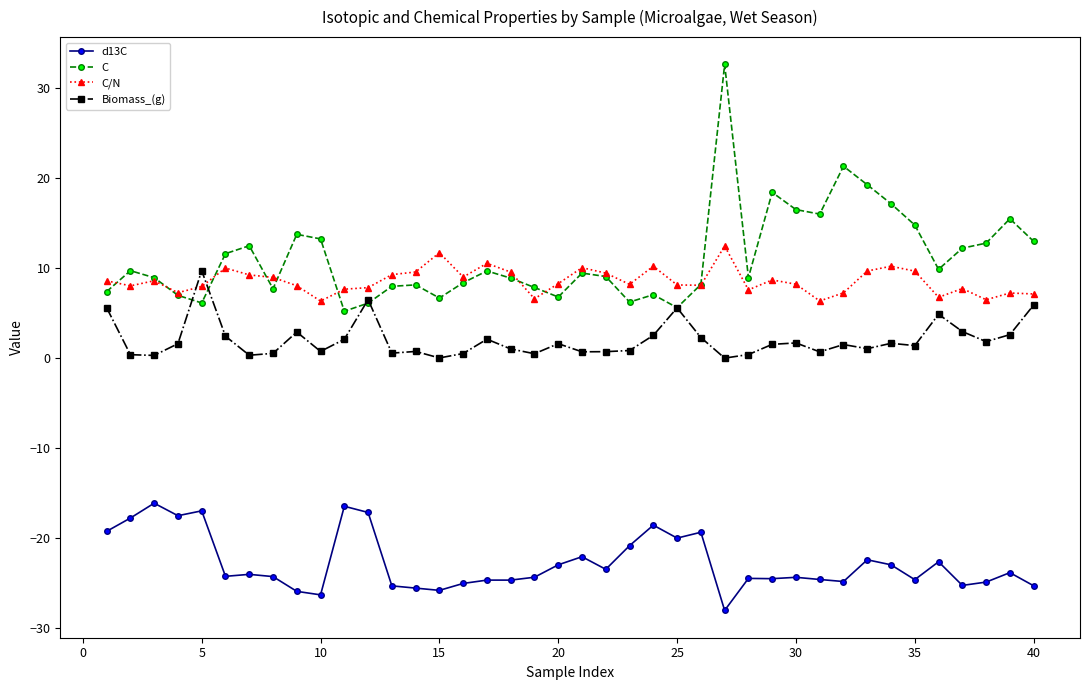

What is the maximum value for d13C?

-16.1